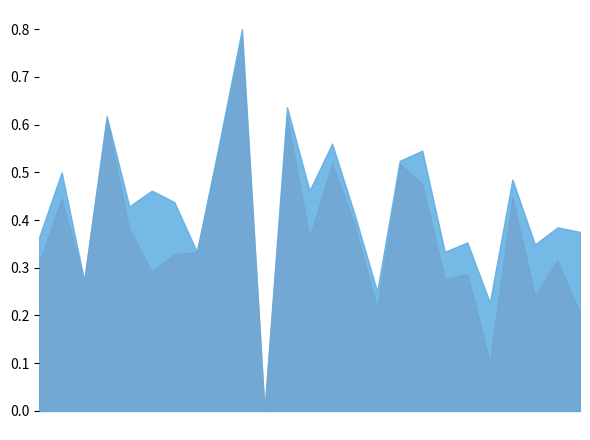

Between 23 and 19, which is larger?

23